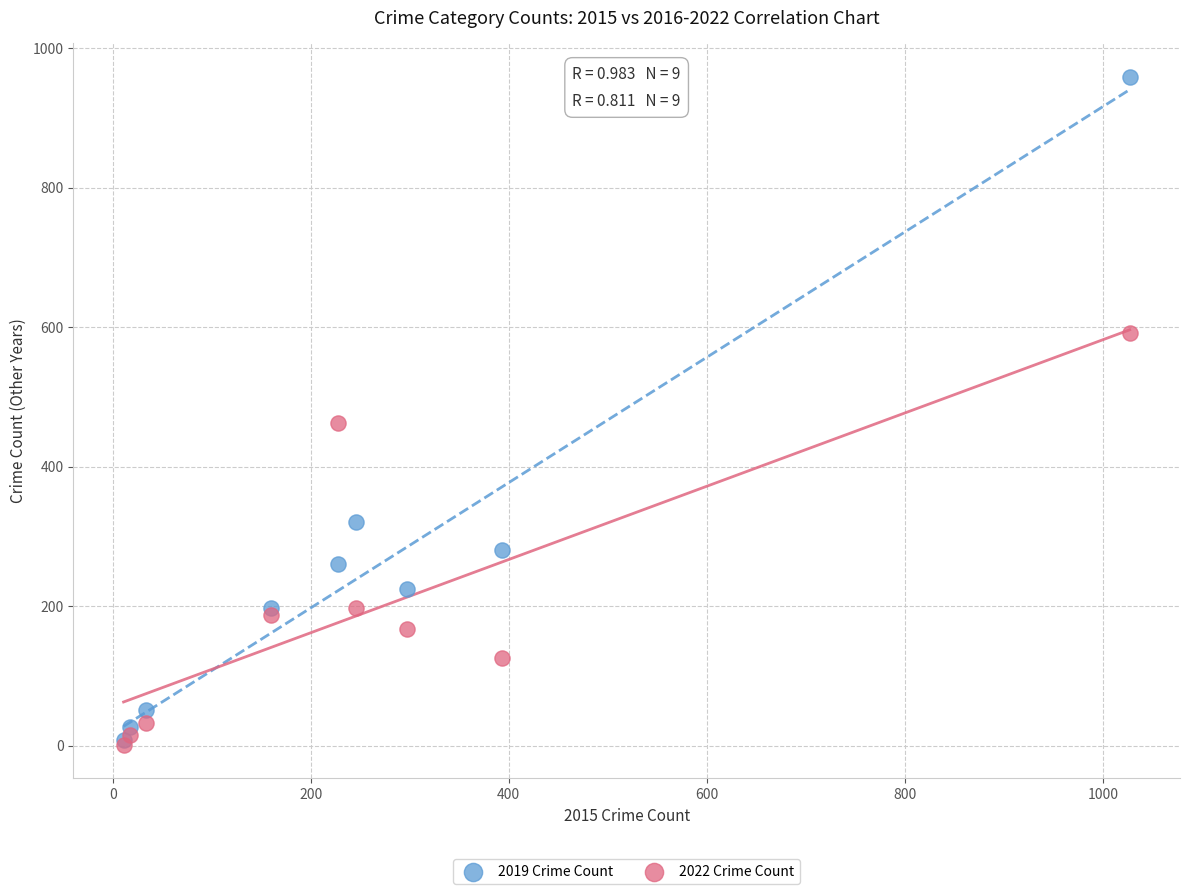

Across all series, what Y value is closest to 480?

462